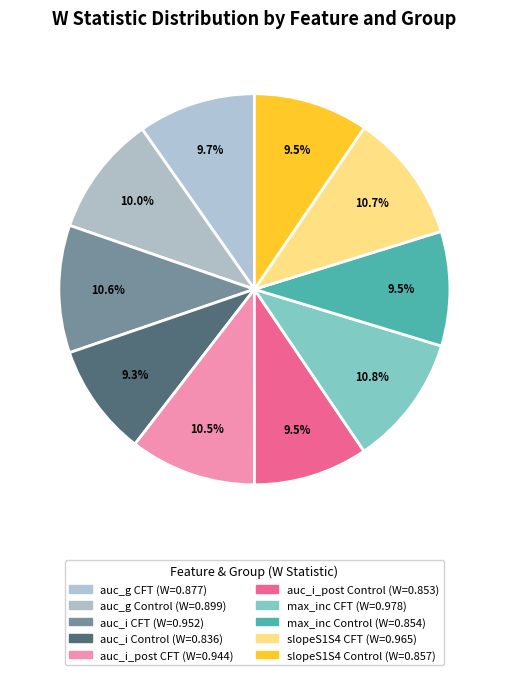

True or false: auc_i CFT accounts for 21% of the total.

False